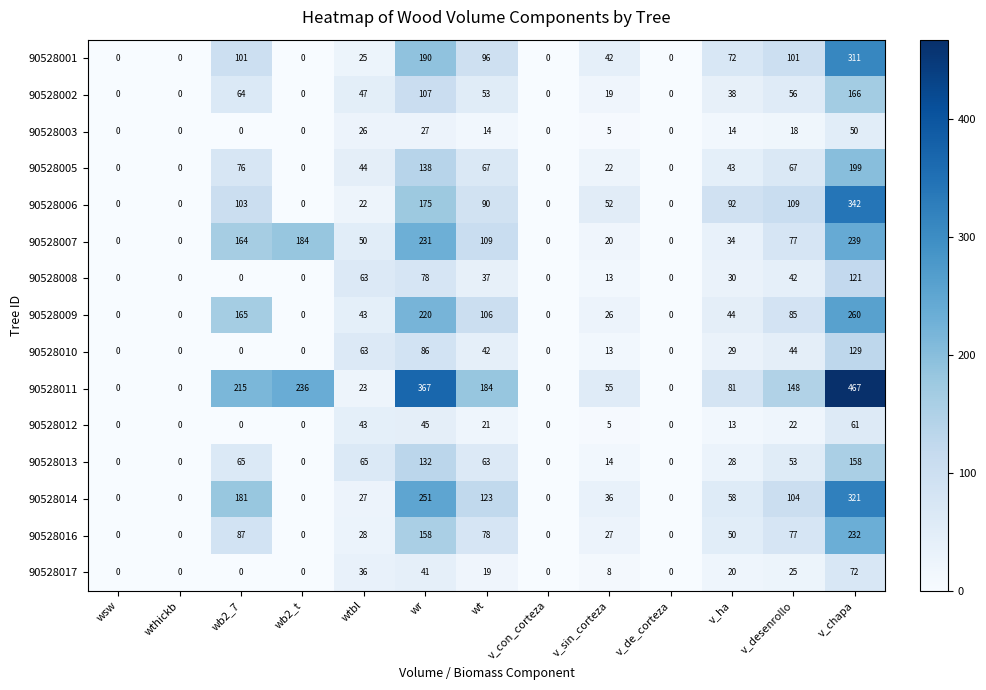

Is it true that 90528017 equals 41 at wr?

True